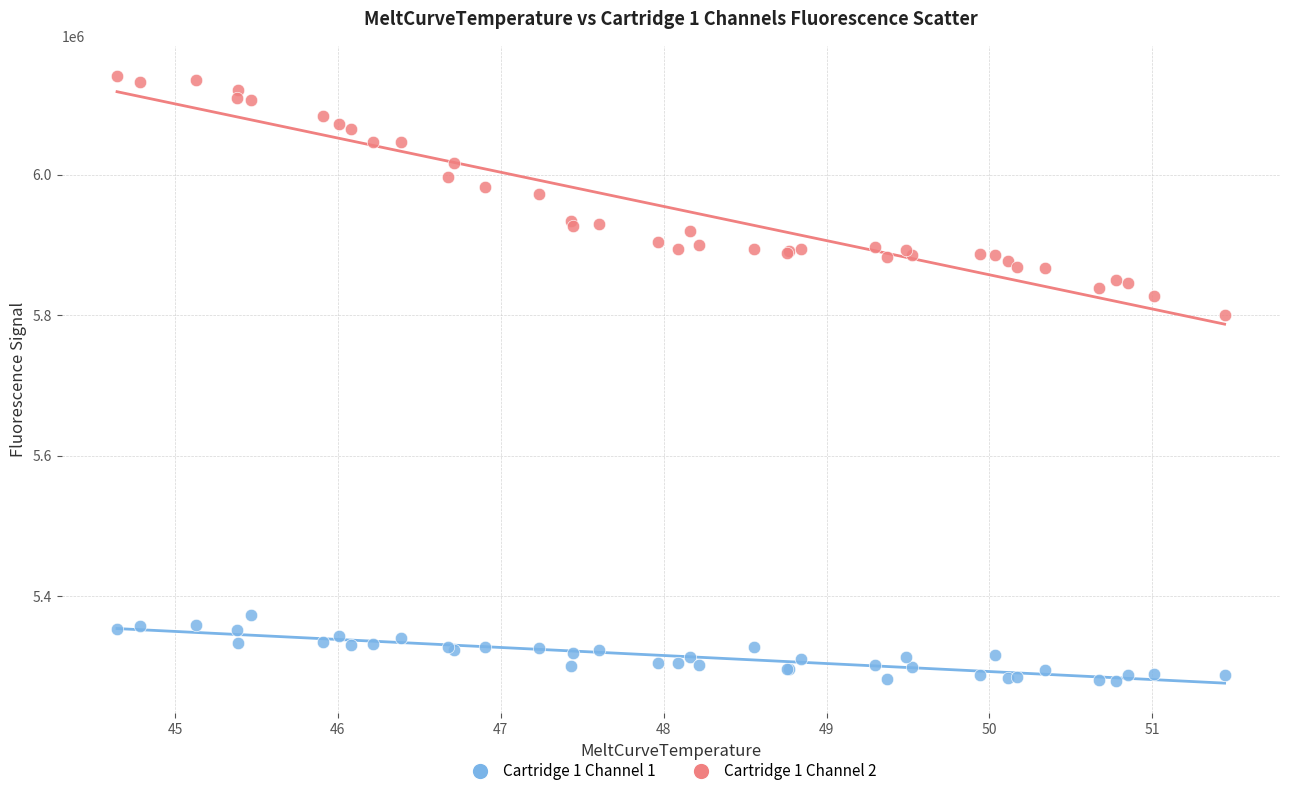

Which series contains the highest Y value?

Cartridge 1 Channel 2